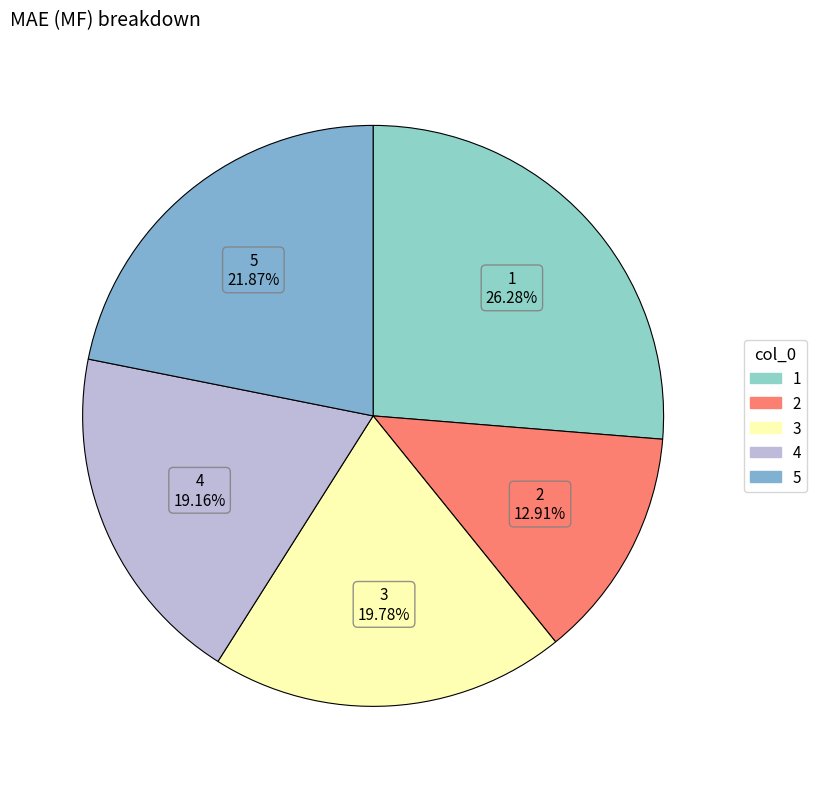

Is it true that 1 is 16% of the pie?

False